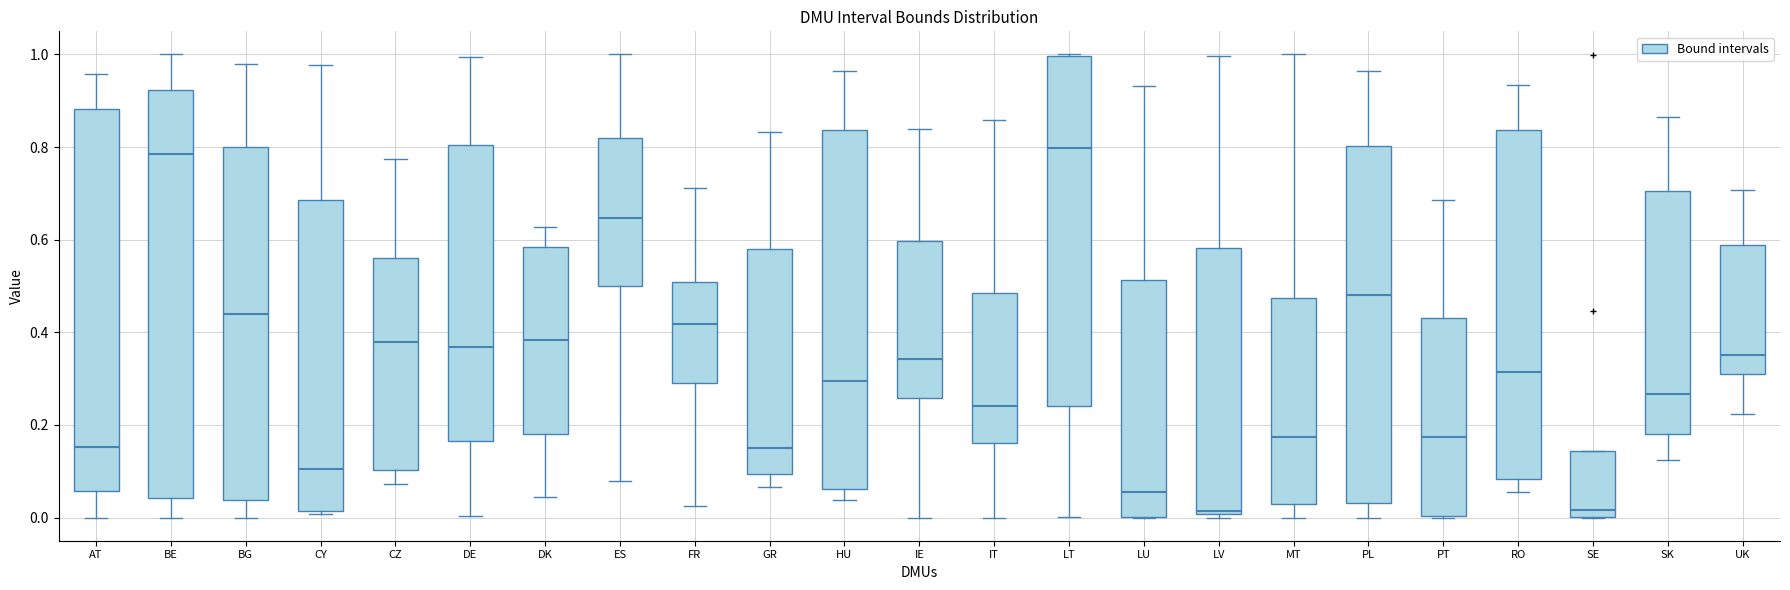

Reading left to right, read every box against the y-axis: the position of its median line, the range the box covers, and the ends of its whiskers. The values are not printed on the chart, so give them approximately, as read against the axis.

AT: median 0.16, box 0.06 to 0.88, whiskers 0.00 to 0.96
BE: median 0.78, box 0.04 to 0.92, whiskers 0.00 to 1.00
BG: median 0.44, box 0.04 to 0.80, whiskers 0.00 to 0.98
CY: median 0.10, box 0.02 to 0.68, whiskers 0.00 to 0.98
CZ: median 0.38, box 0.10 to 0.56, whiskers 0.08 to 0.78
DE: median 0.36, box 0.16 to 0.80, whiskers 0.00 to 1.00
DK: median 0.38, box 0.18 to 0.58, whiskers 0.04 to 0.62
ES: median 0.64, box 0.50 to 0.82, whiskers 0.08 to 1.00
FR: median 0.42, box 0.30 to 0.50, whiskers 0.02 to 0.72
GR: median 0.16, box 0.10 to 0.58, whiskers 0.06 to 0.84
HU: median 0.30, box 0.06 to 0.84, whiskers 0.04 to 0.96
IE: median 0.34, box 0.26 to 0.60, whiskers 0.00 to 0.84
IT: median 0.24, box 0.16 to 0.48, whiskers 0.00 to 0.86
LT: median 0.80, box 0.24 to 1.00, whiskers 0.00 to 1.00
LU: median 0.06, box 0.00 to 0.52, whiskers 0.00 to 0.94
LV: median 0.02, box 0.00 to 0.58, whiskers 0.00 (just below the box's lower edge) to 1.00
MT: median 0.18, box 0.02 to 0.48, whiskers 0.00 to 1.00
PL: median 0.48, box 0.04 to 0.80, whiskers 0.00 to 0.96
PT: median 0.18, box 0.00 to 0.44, whiskers 0.00 to 0.68
RO: median 0.32, box 0.08 to 0.84, whiskers 0.06 to 0.94
SE: median 0.02, box 0.00 to 0.14, whiskers 0.00 to 0.14
SK: median 0.26, box 0.18 to 0.70, whiskers 0.12 to 0.86
UK: median 0.36, box 0.32 to 0.58, whiskers 0.22 to 0.70